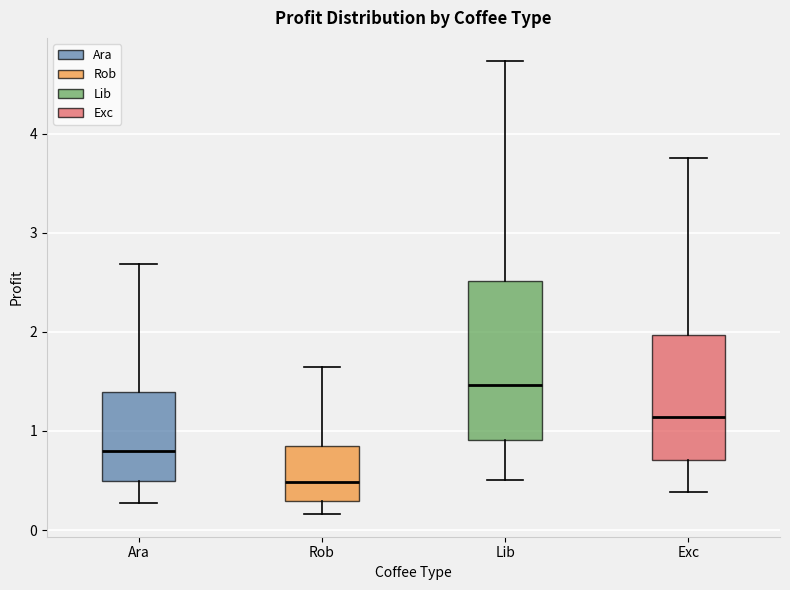

Which box is the tallest, from its lower edge to its upper edge?

Lib